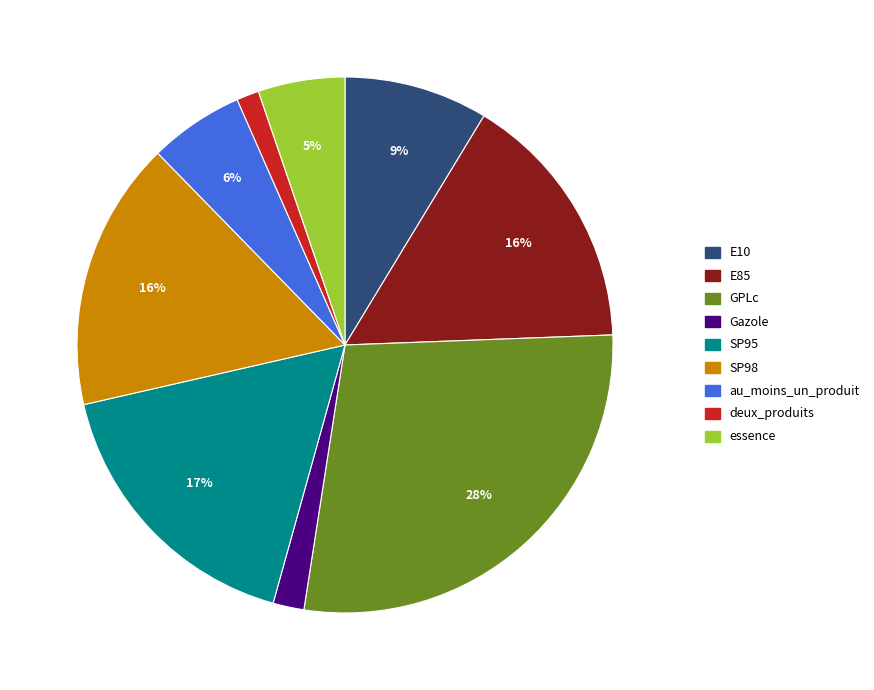

What percentage is the E85 slice, to the nearest percent?

16%